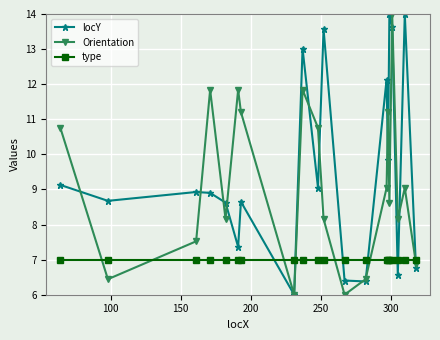

True or false: locY and type intersect in this chart.

True